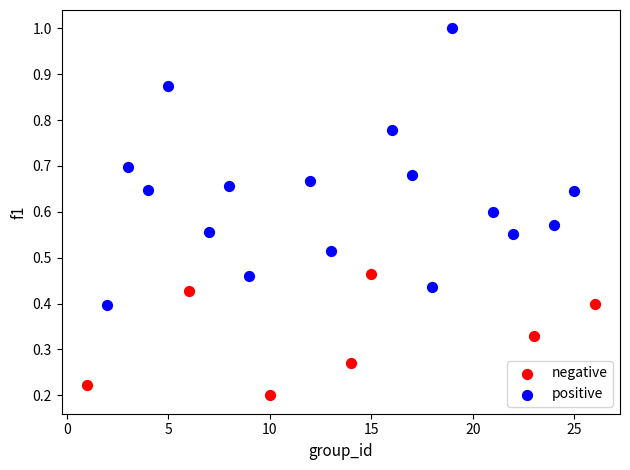

Which series has the widest spread of Y values?

positive